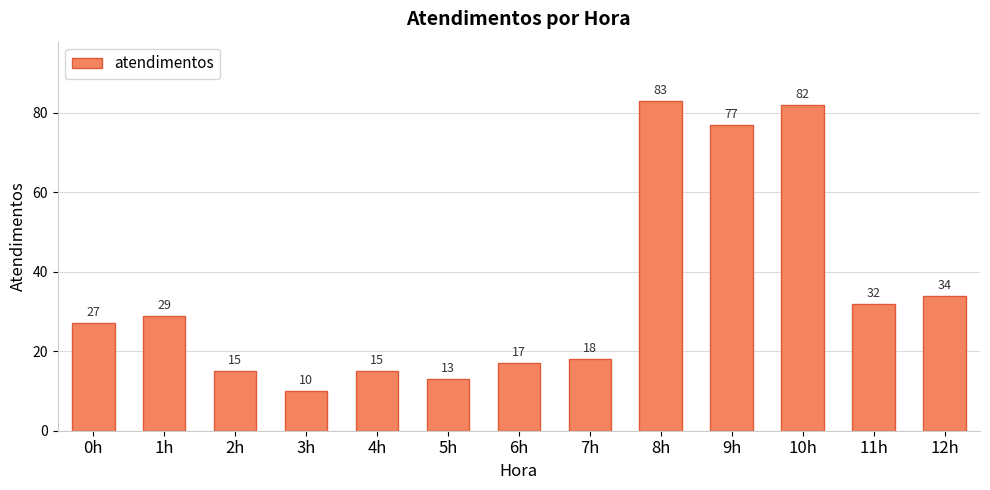

Are the bars horizontal?

No